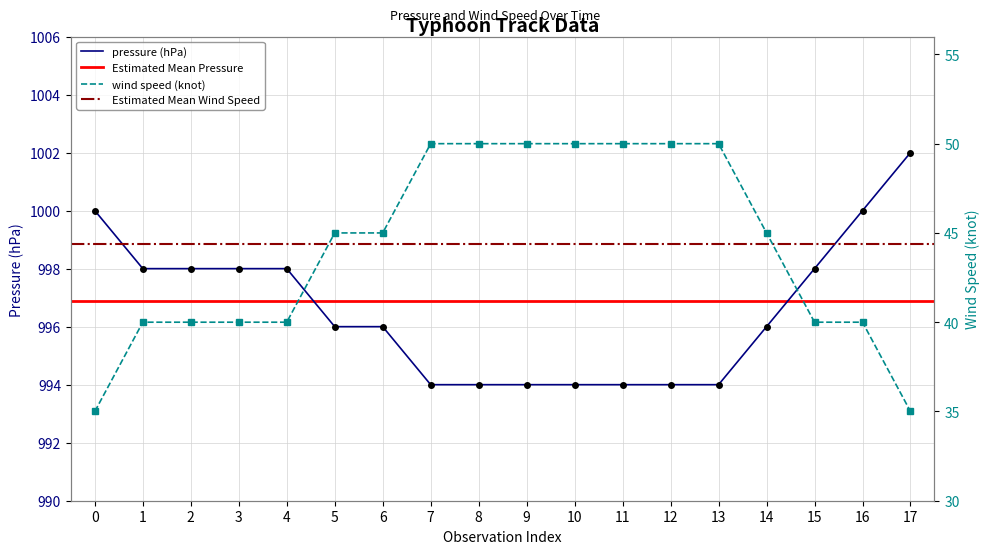

Is it true that pressure (hPa) equals 996 at 14?

True